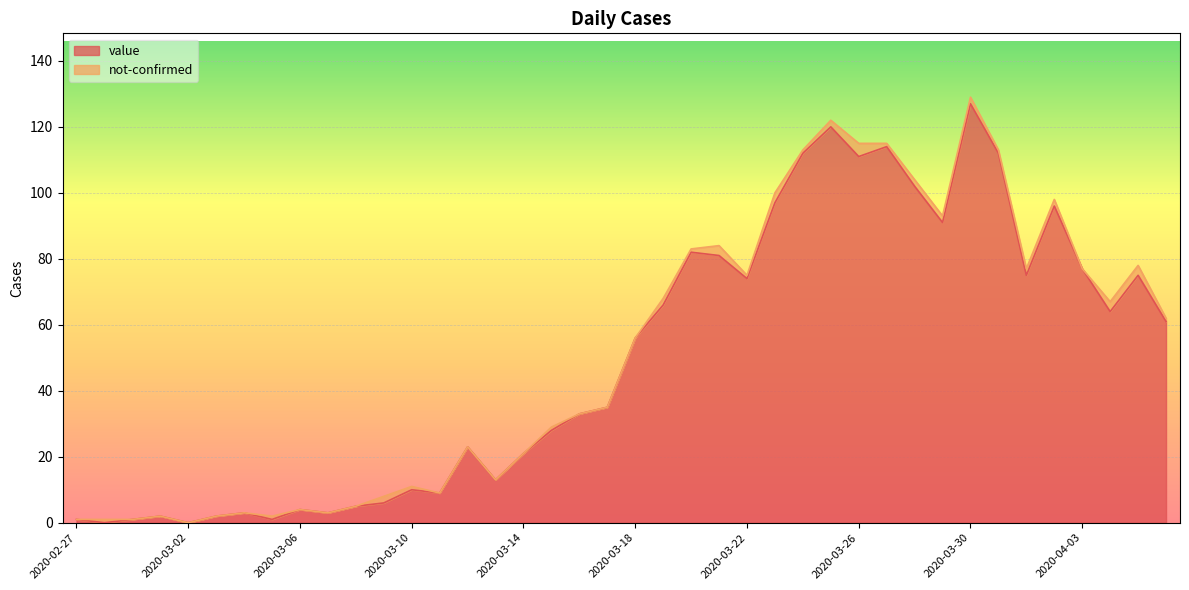

Which label corresponds to the largest value in the chart?

2020-03-30